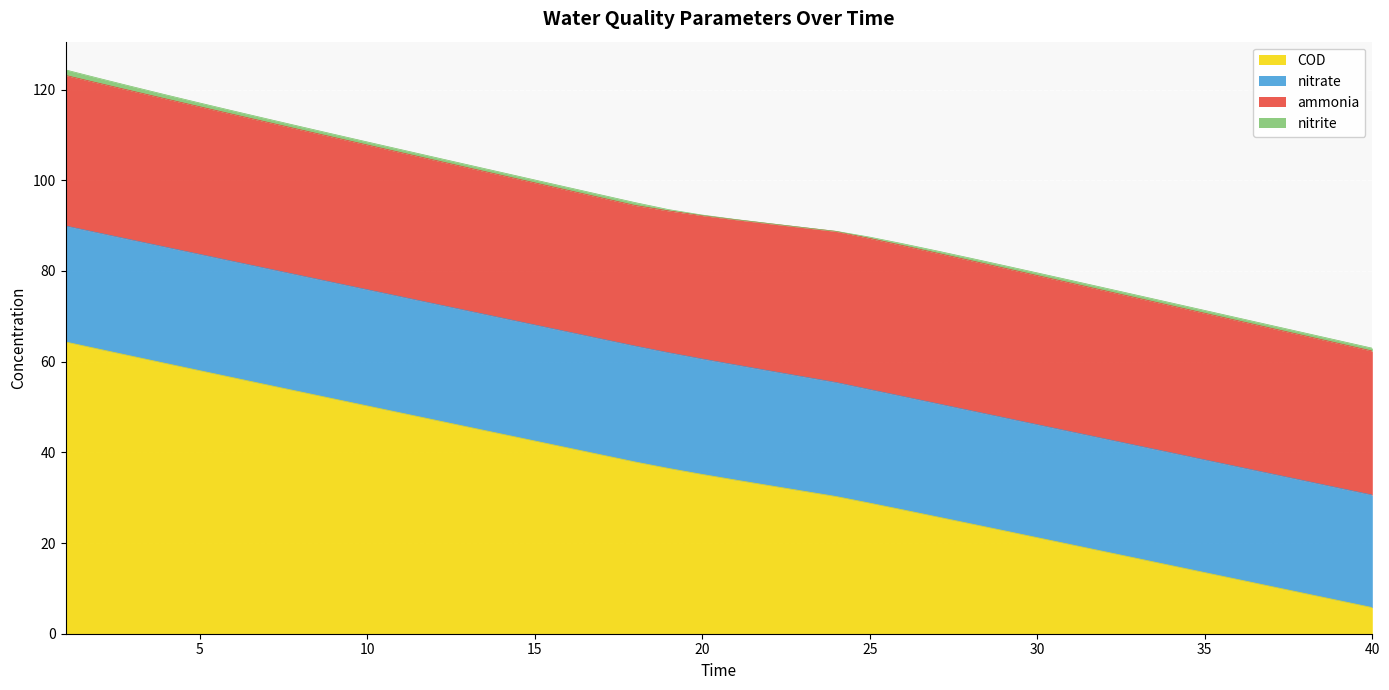

Between 4 and 3, which is larger?

3